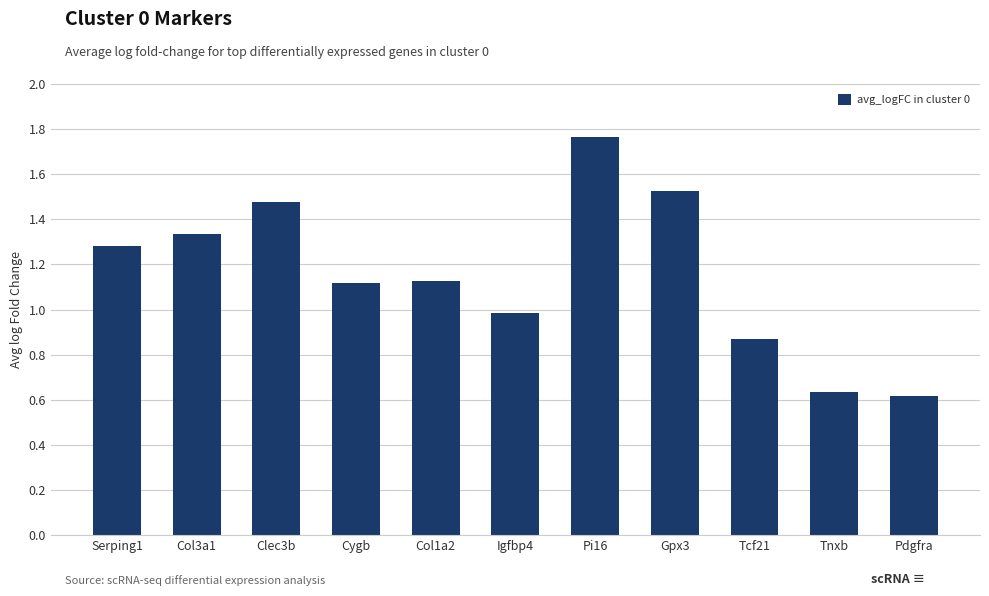

The chart shows a value of 0.4 at Clec3b. True or false?

False